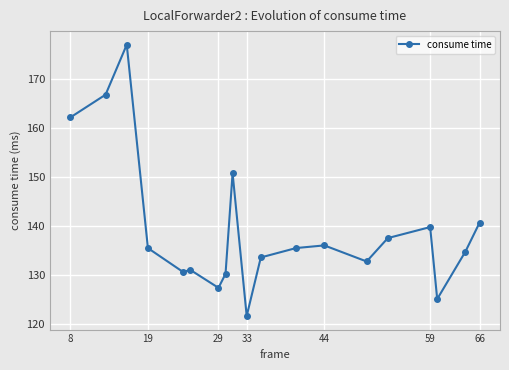

What is the difference between the maximum and second lowest values?

51.9